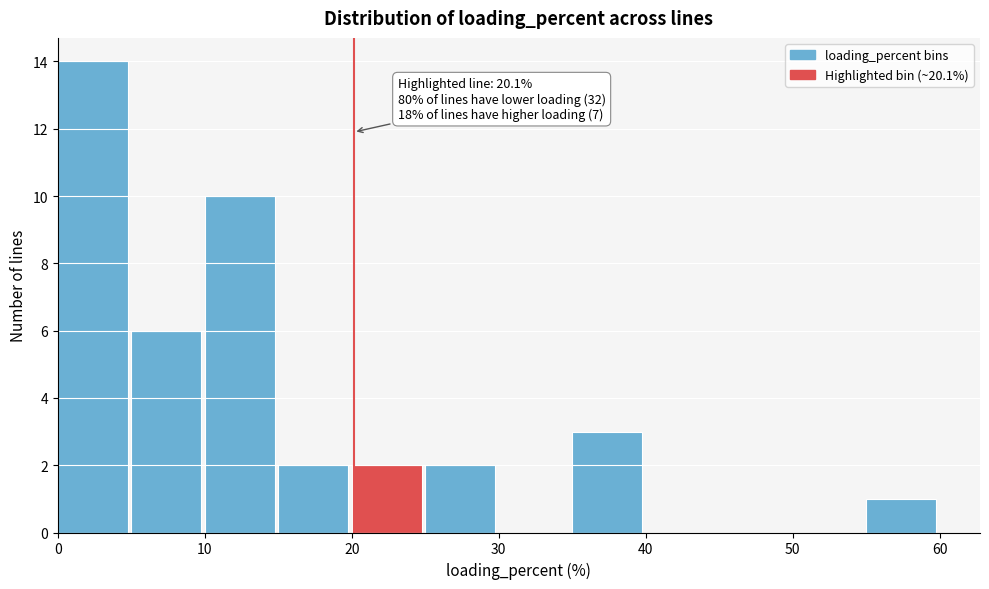

Over which range of the x-axis is the bar tallest?

0 to 5